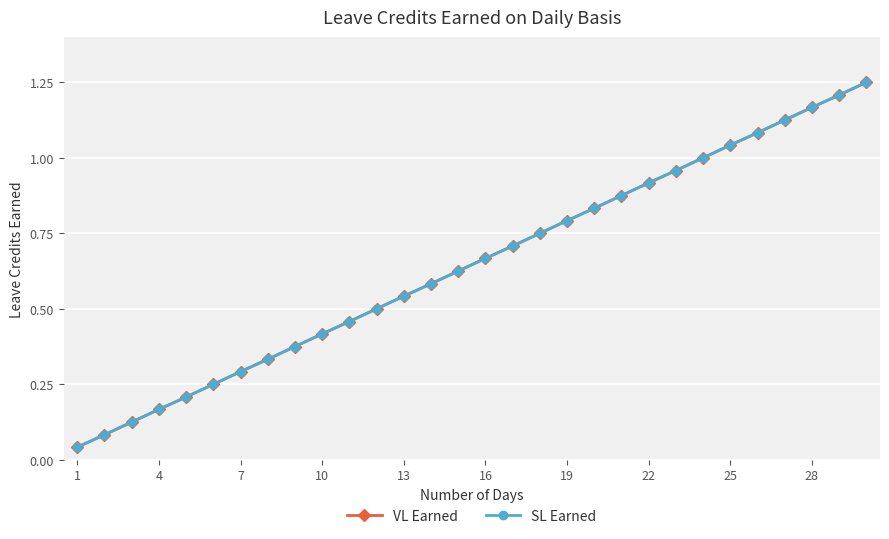

Reading left to right, what are all the values shown in this chart?

VL Earned: 0.0	0.1	0.1	0.2	0.2	0.2	0.3	0.3	0.4	0.4	0.5	0.5	0.5	0.6	0.6	0.7	0.7	0.8	0.8	0.8	0.9	0.9	1.0	1.0	1.0	1.1	1.1	1.2	1.2	1.2
SL Earned: 0.0	0.1	0.1	0.2	0.2	0.2	0.3	0.3	0.4	0.4	0.5	0.5	0.5	0.6	0.6	0.7	0.7	0.8	0.8	0.8	0.9	0.9	1.0	1.0	1.0	1.1	1.1	1.2	1.2	1.2